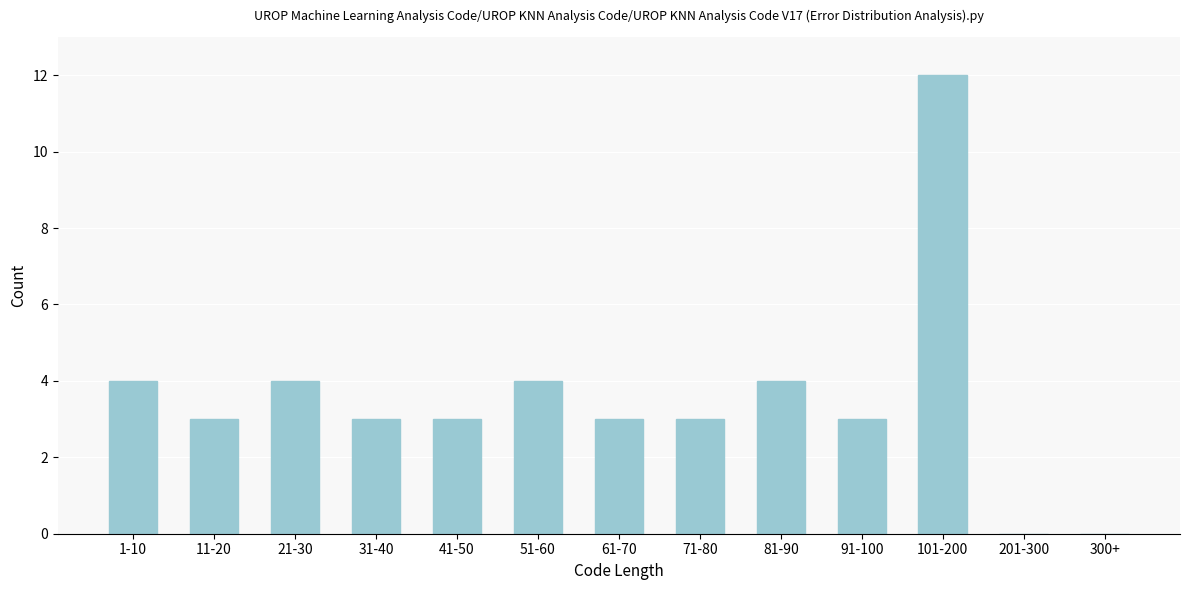

Reading left to right, what are all the values shown in this chart?

1-10=4	11-20=3	21-30=4	31-40=3	41-50=3	51-60=4	61-70=3	71-80=3	81-90=4	91-100=3	101-200=12	201-300=0	300+=0